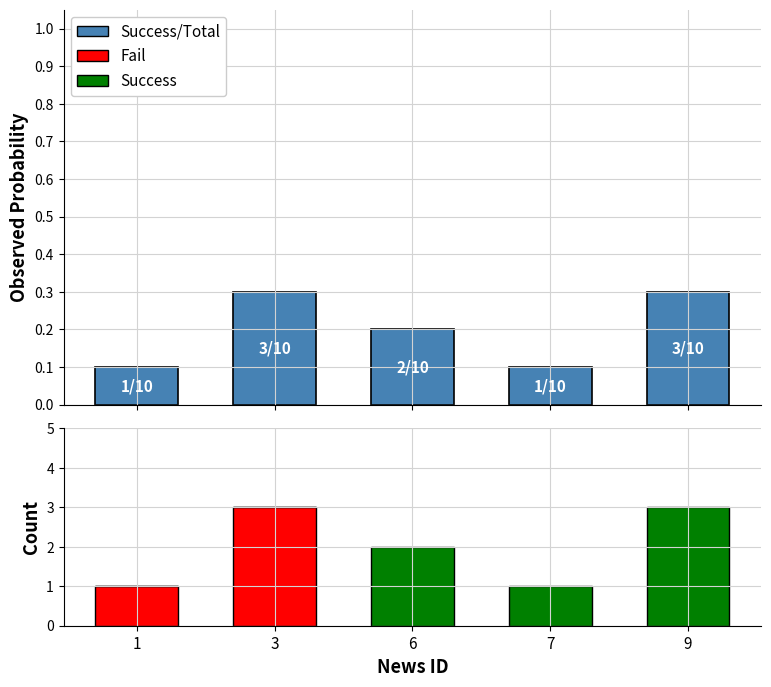

At how many categories does at least one series exceed 1?

3